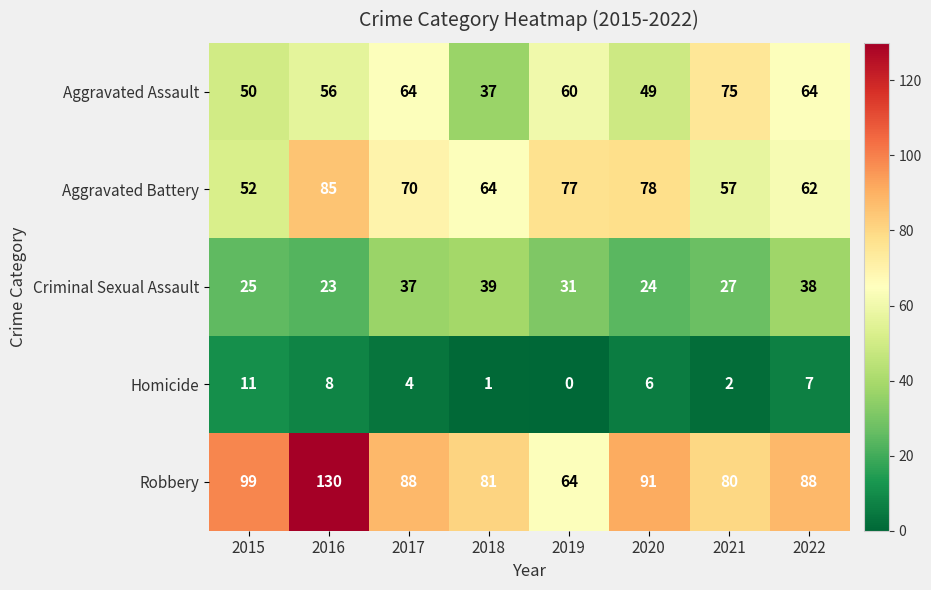

What is the sum of all Aggravated Assault values?

455